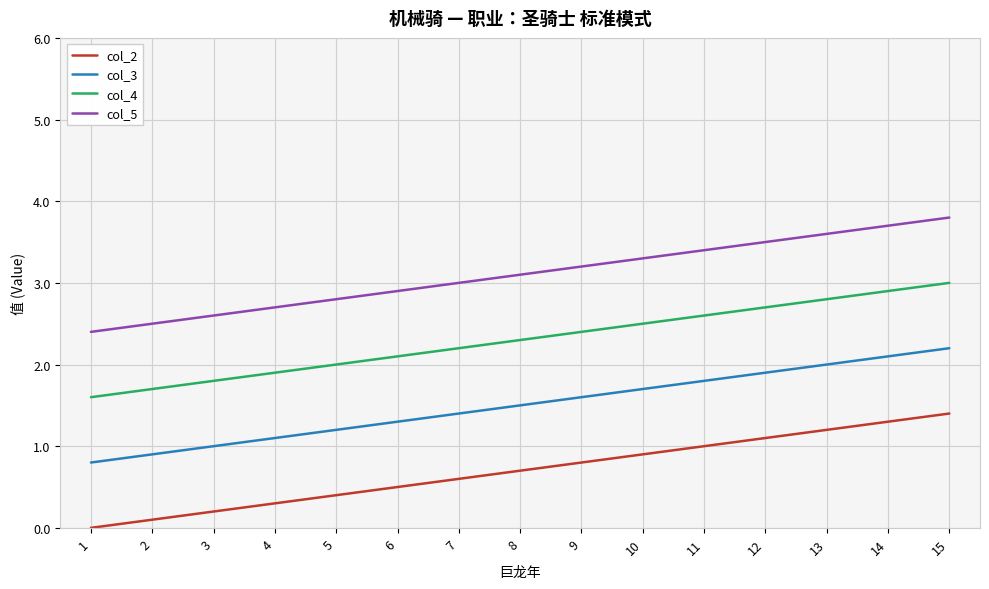

Is it true that col_3 equals 2.0 at 13?

True